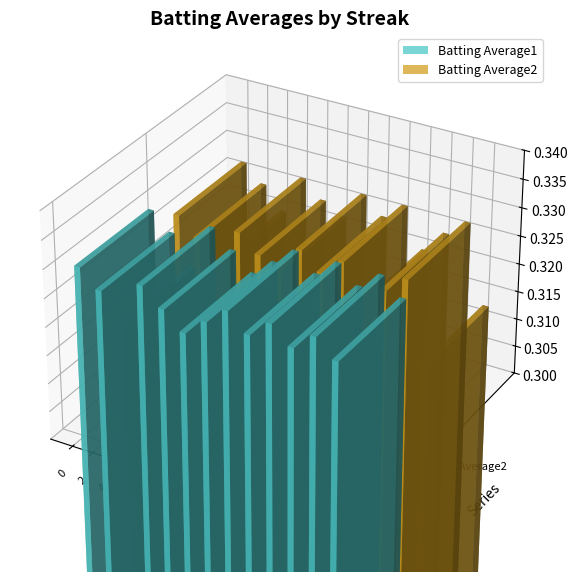

Between 6 and 2, which series saw the biggest shift?

Batting Average2